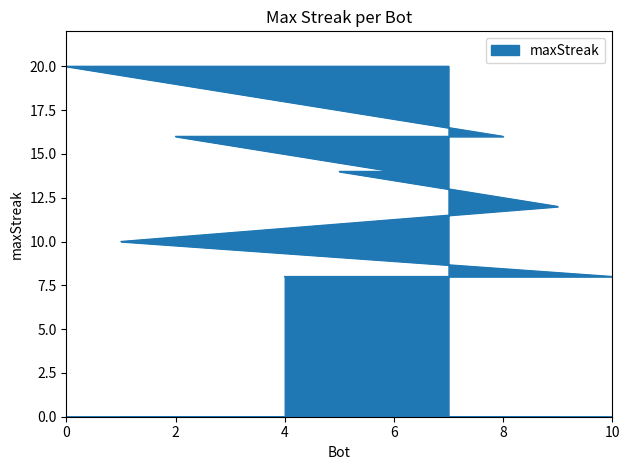

Reading left to right, extract all data points from this chart.

20	20	16	16	16	14	14	12	10	8	8